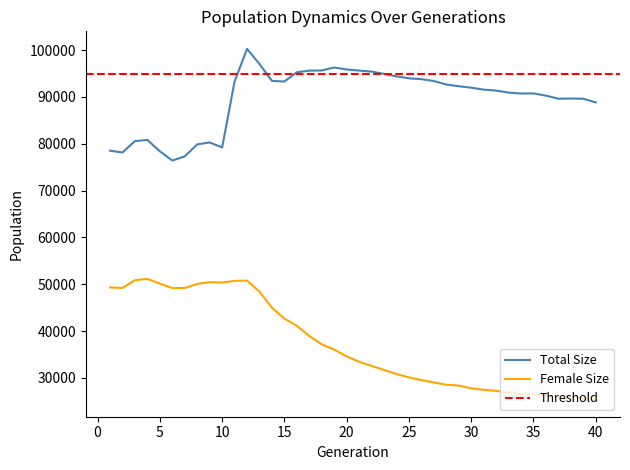

What is the sum of all size values?

3587670